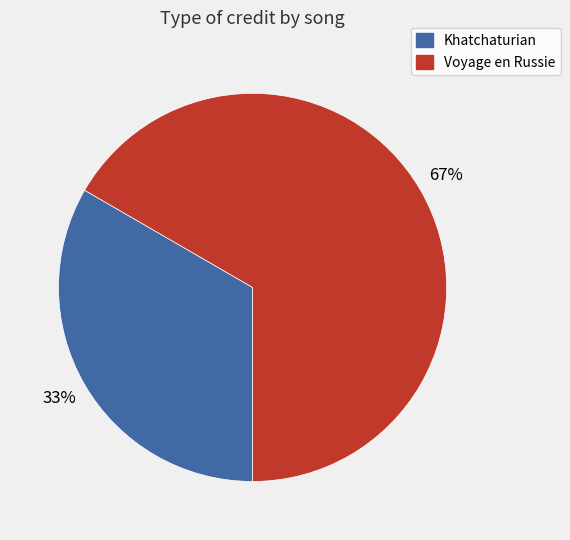

Is it true that Voyage en Russie is 74% of the pie?

False